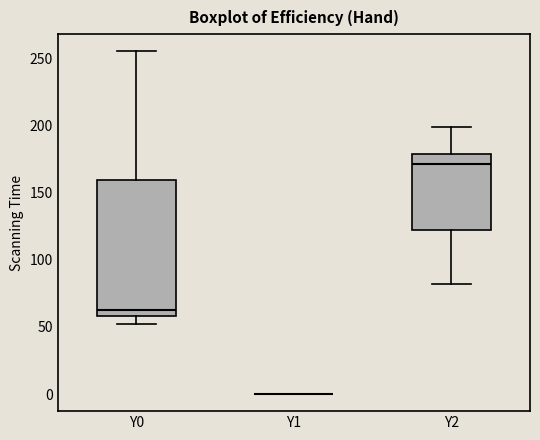

Comparing the boxes themselves (not the whiskers), which one is the tallest?

Y0